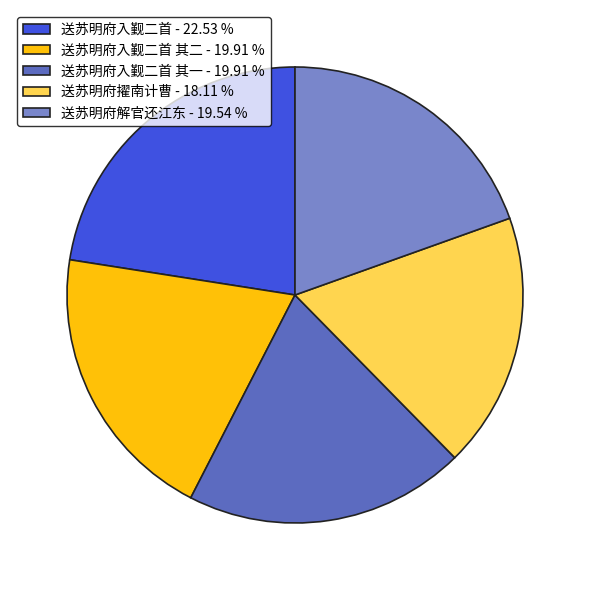

Does 送苏明府入觐二首 其一 - 19.91 % represent more than half of the total?

No